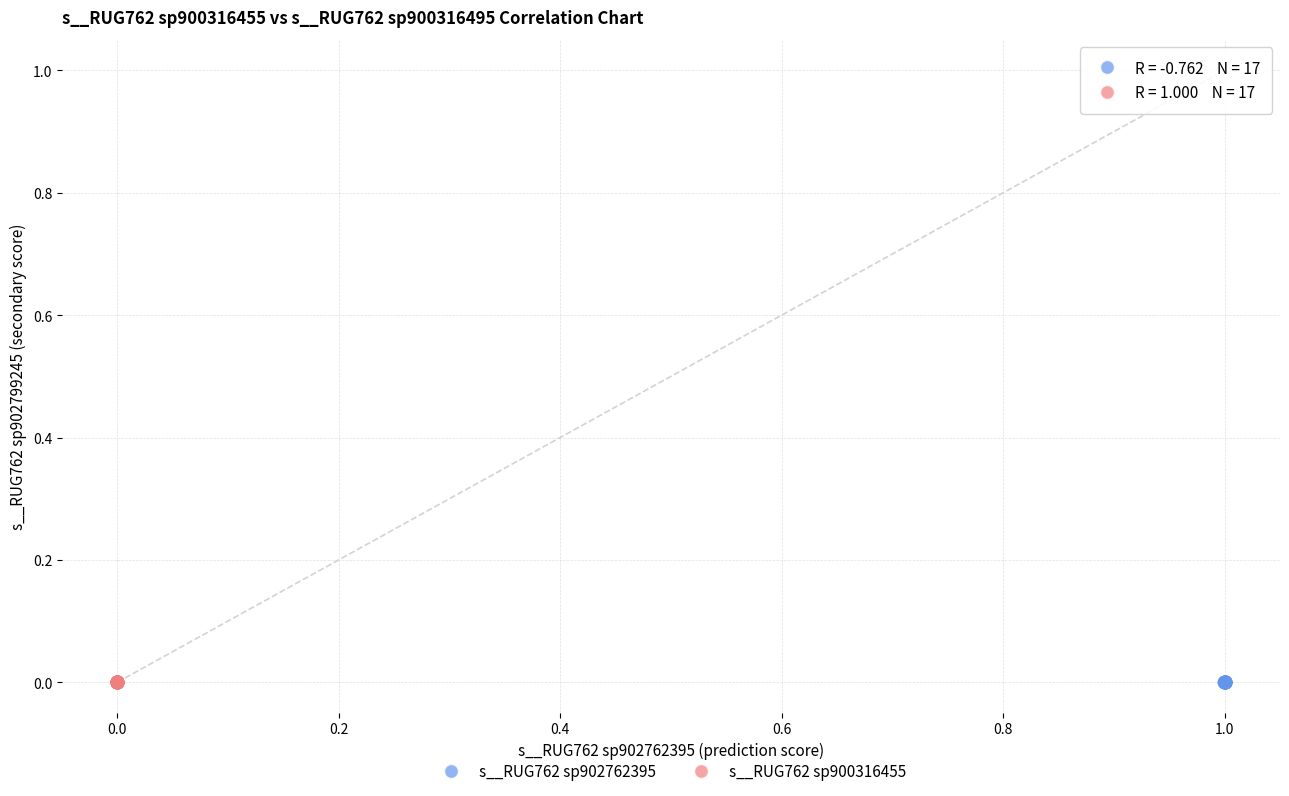

Which series has the largest Y range (max minus min)?

s__RUG762 sp902762395